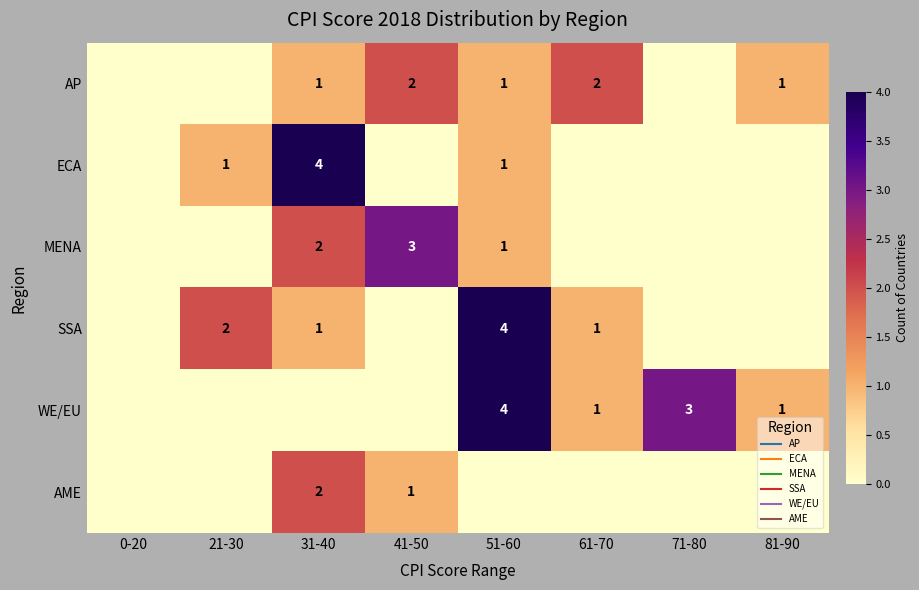

What is the greatest value displayed?

4